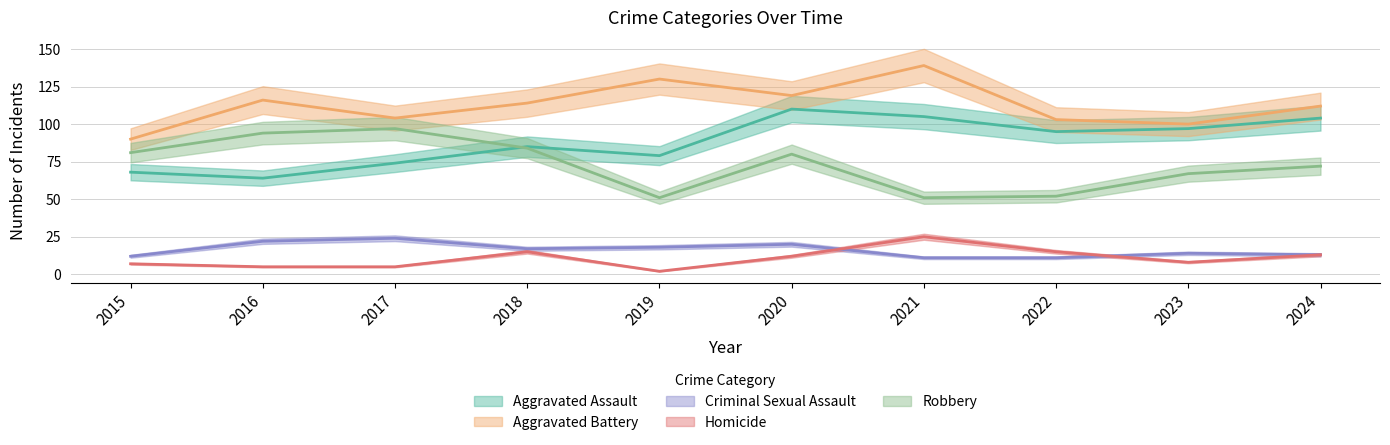

What is the difference between the second highest and second lowest values in the Robbery series?

43